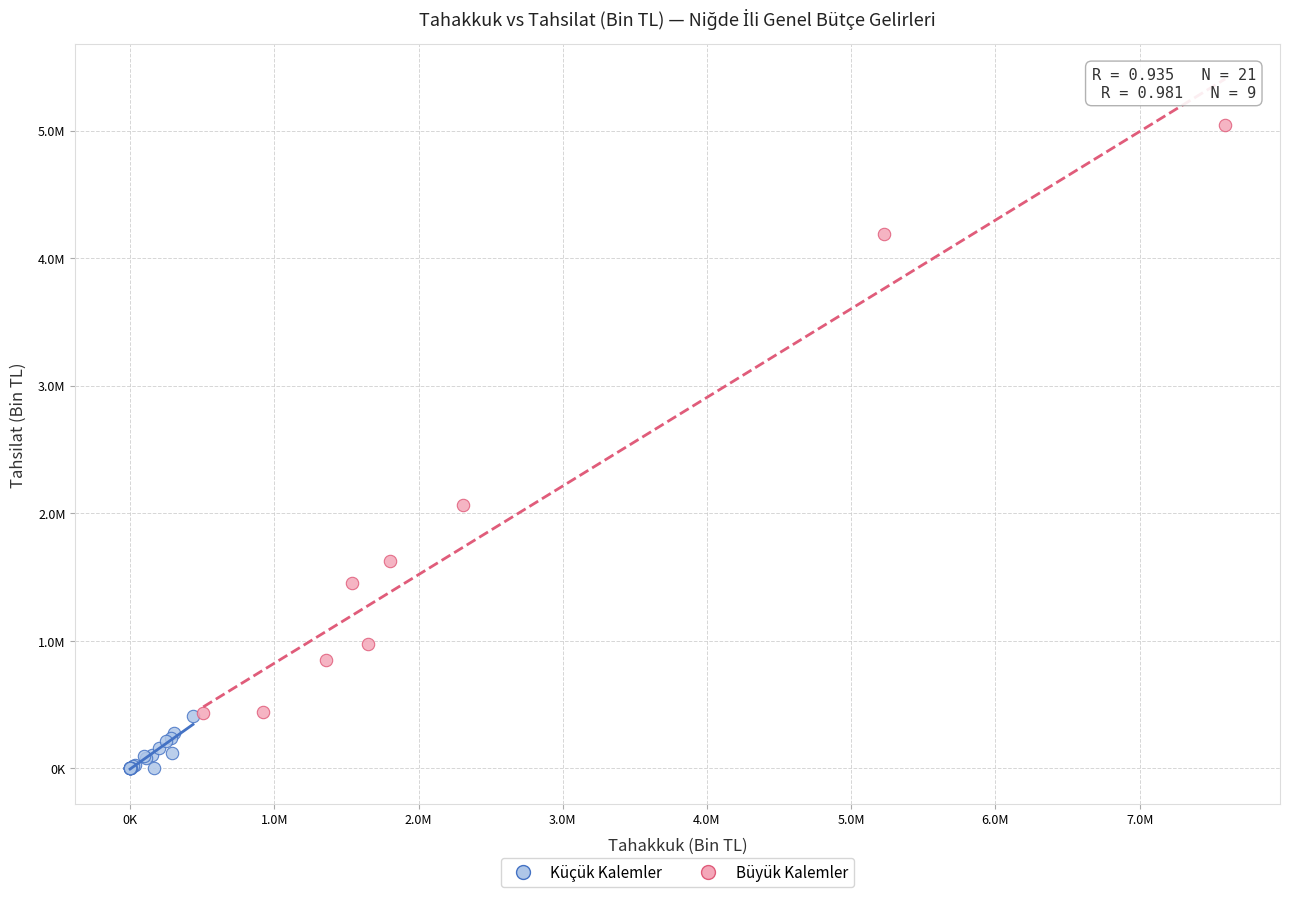

Which series contains the highest Y value?

Büyük Kalemler